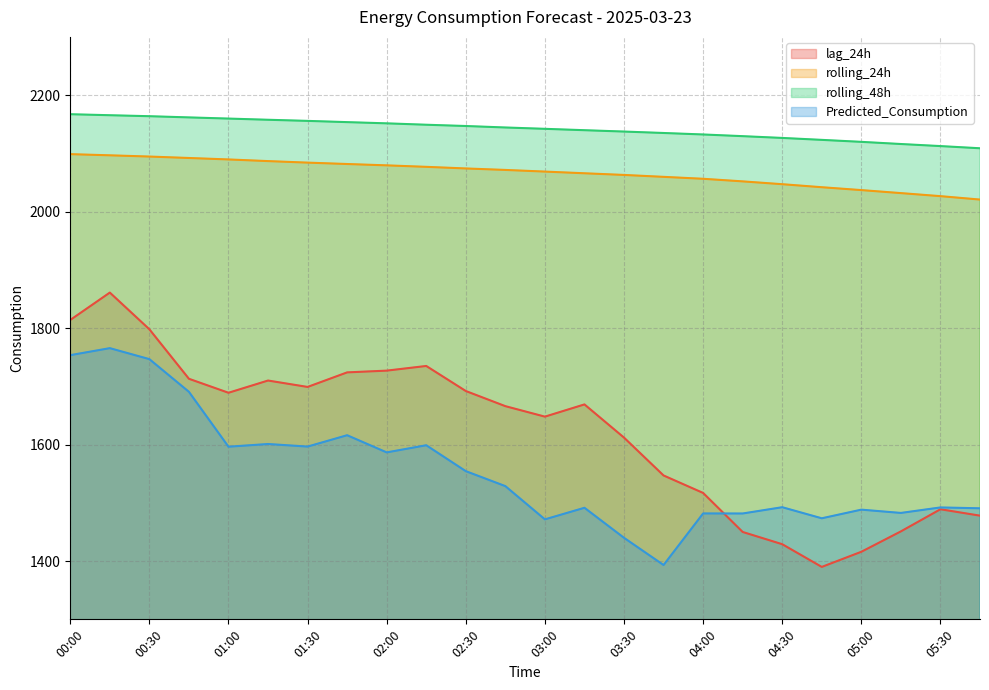

How many data points in rolling_48h are above 2144?

12